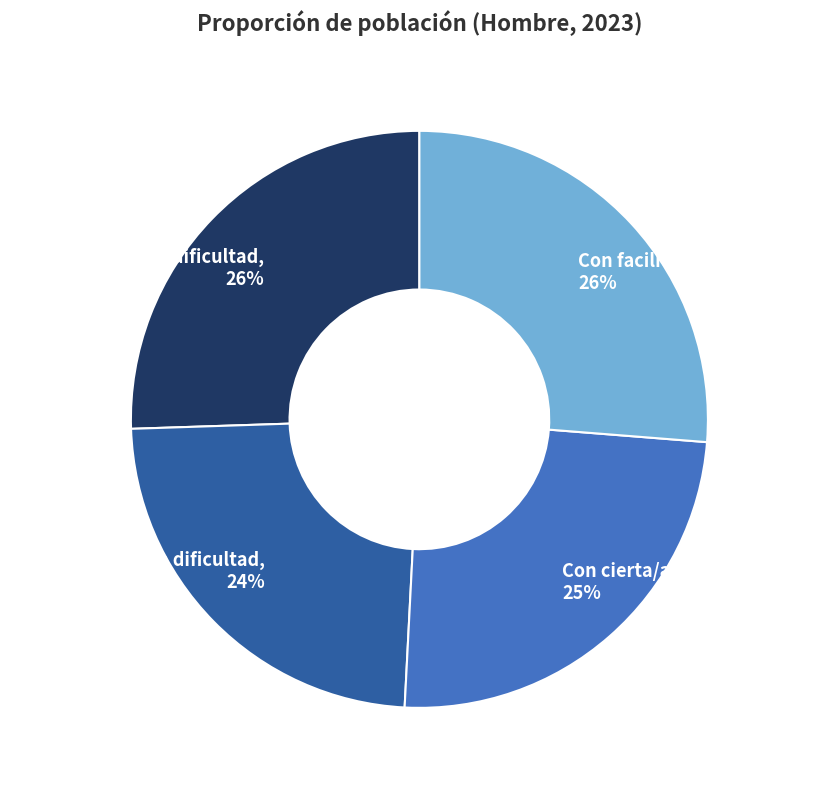

Which has a higher value, Con cierta/alguna dificultad, 24% or Con facilidad, 26%?

Con facilidad, 26%